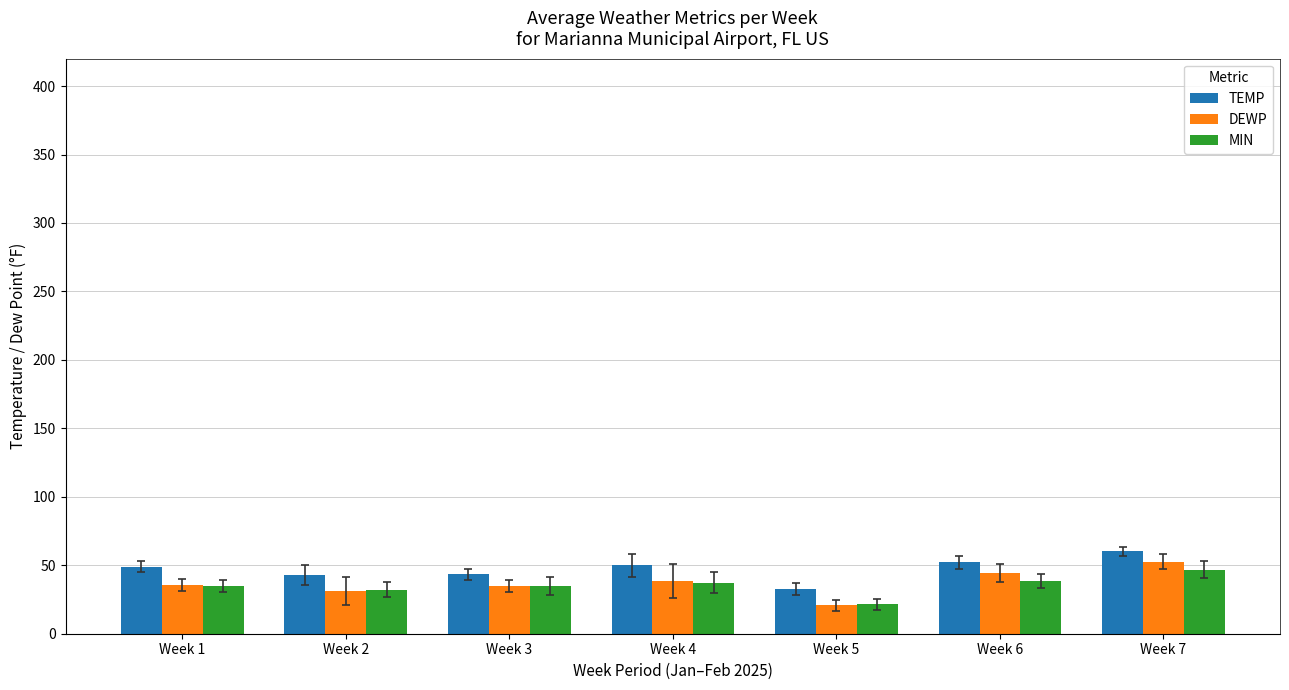

The DEWP series shows 66.5 at Week 4. True or false?

False